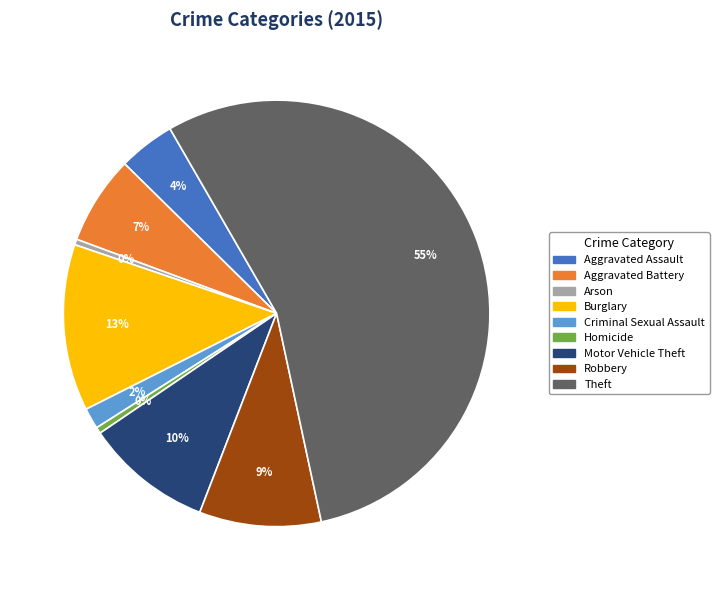

Which slice represents more than half of the pie?

Theft